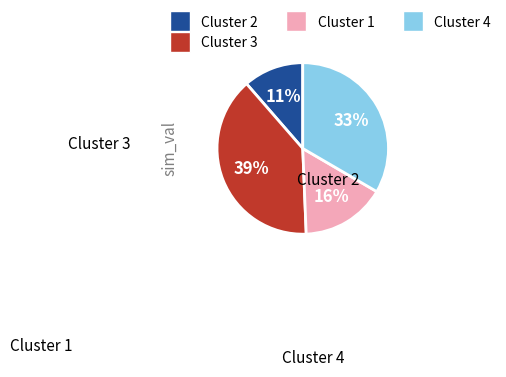

To the nearest percent, what is the difference between the largest and smallest slice percentages?

28%